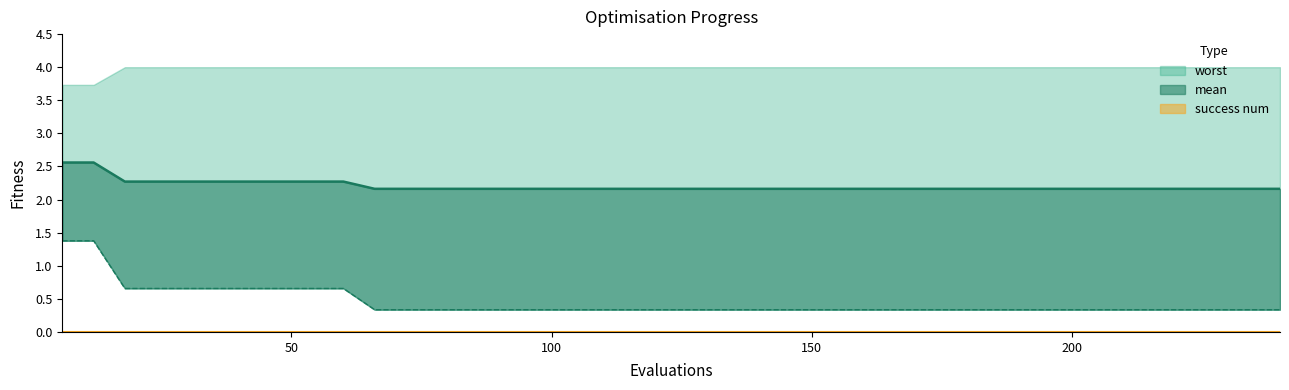

Does the chart display data point markers on the line(s)?

No